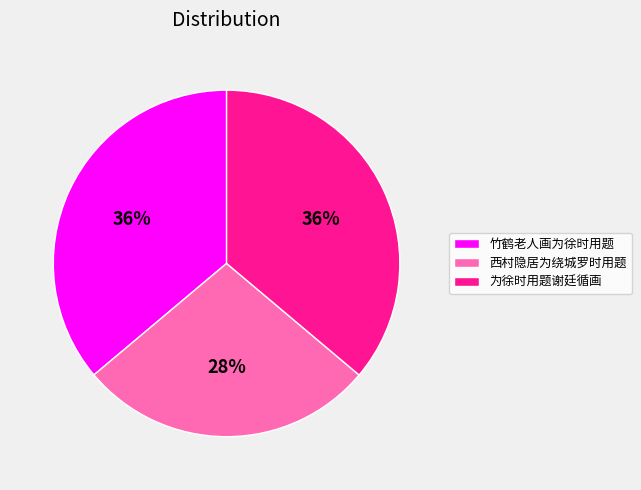

Count the number of slices in the pie.

3